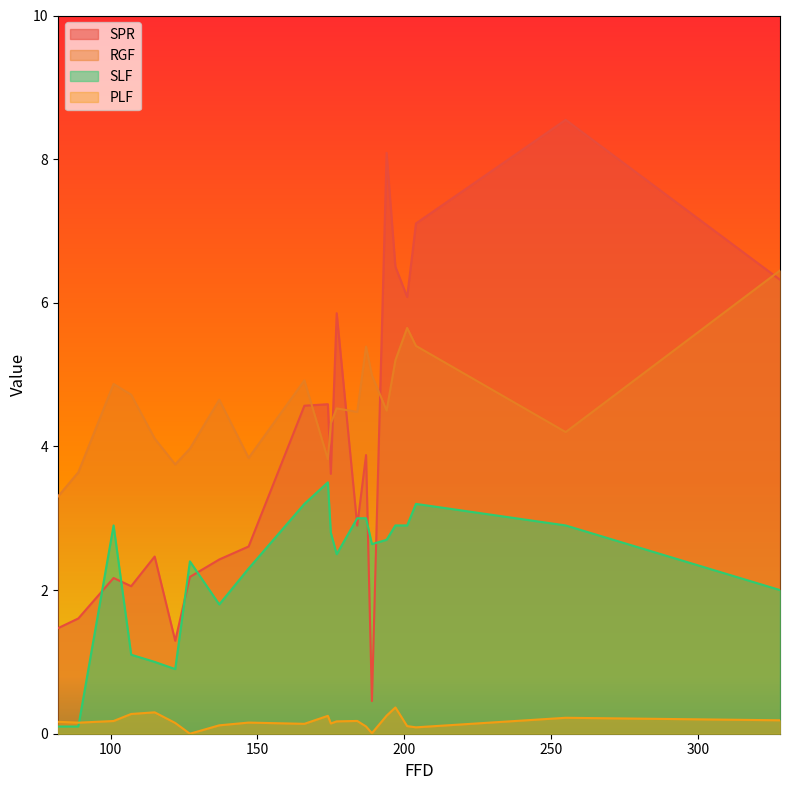

List the labels in order of PLF value, largest first.

197, 115, 107, 194, 174, 255, 328, 184, 101, 177, 82, 147, 89, 122, 175, 166, 137, 201, 187, 204, 189, 127